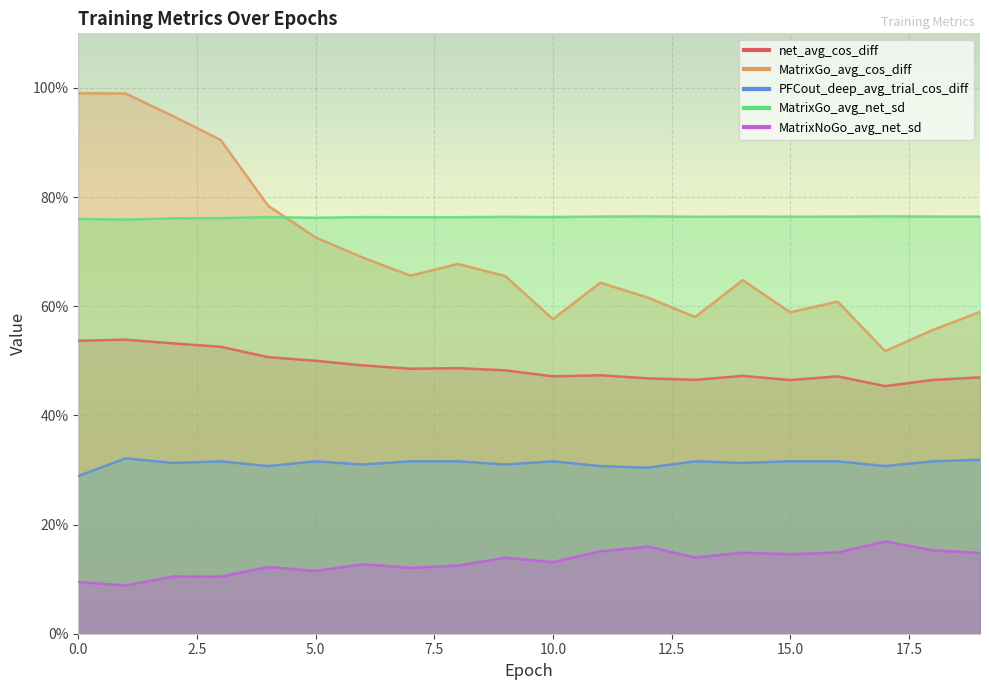

Which has a higher value, 18 or 16?

16